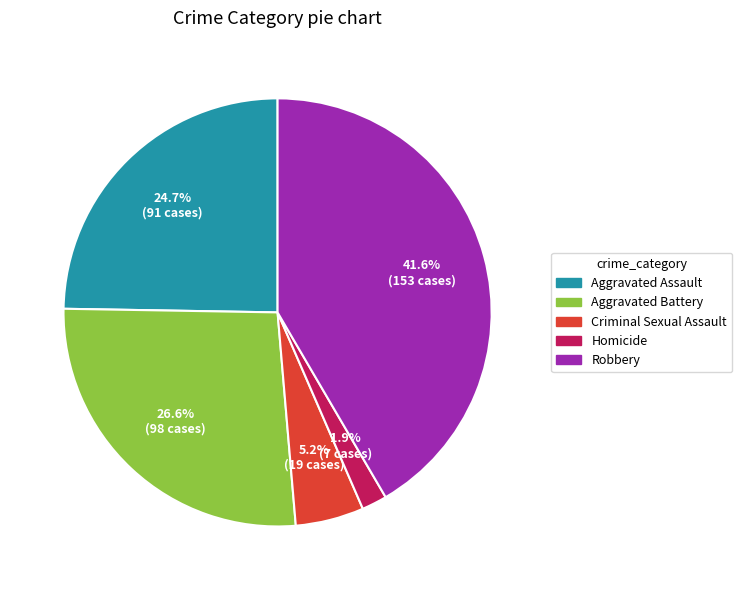

What percentage is the Robbery slice, to the nearest percent?

42%